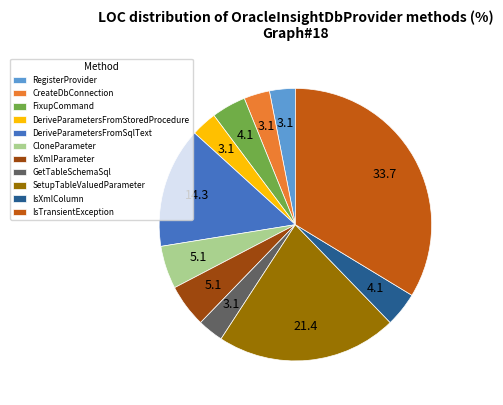

Between FixupCommand and DeriveParametersFromStoredProcedure, which is larger?

FixupCommand